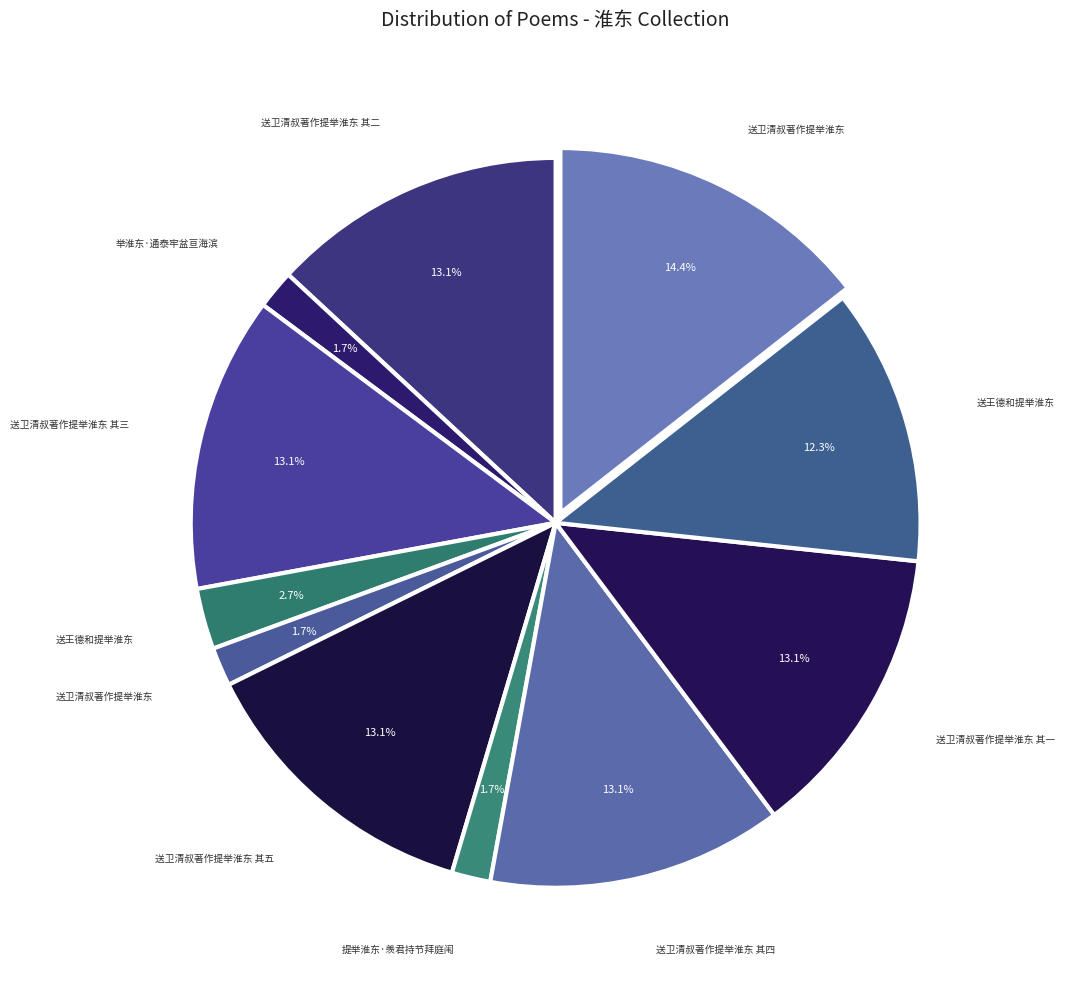

How many segments does this pie chart have?

11